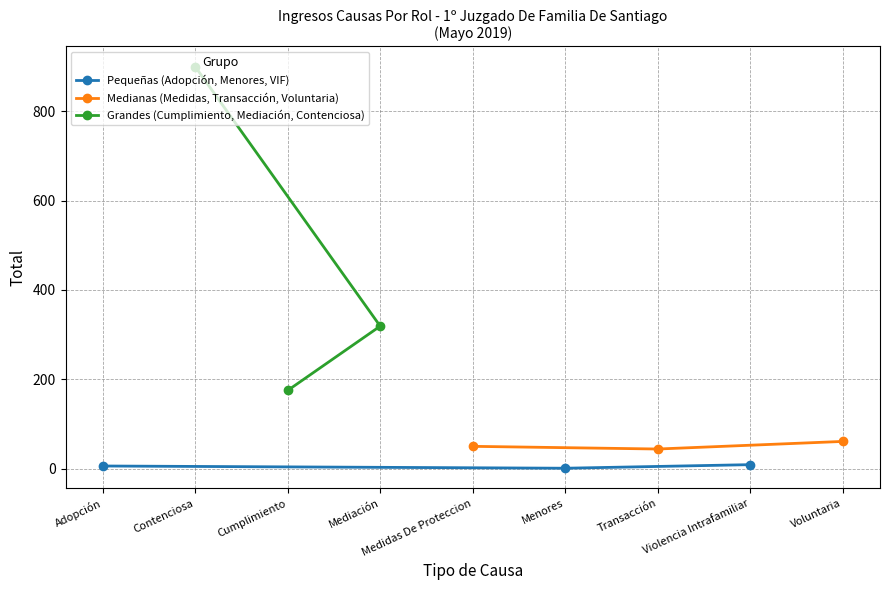

Rank the series by their maximum value, from highest to lowest.

Grandes (Cumplimiento, Mediación, Contenciosa), Medianas (Medidas, Transacción, Voluntaria), Pequeñas (Adopción, Menores, VIF)